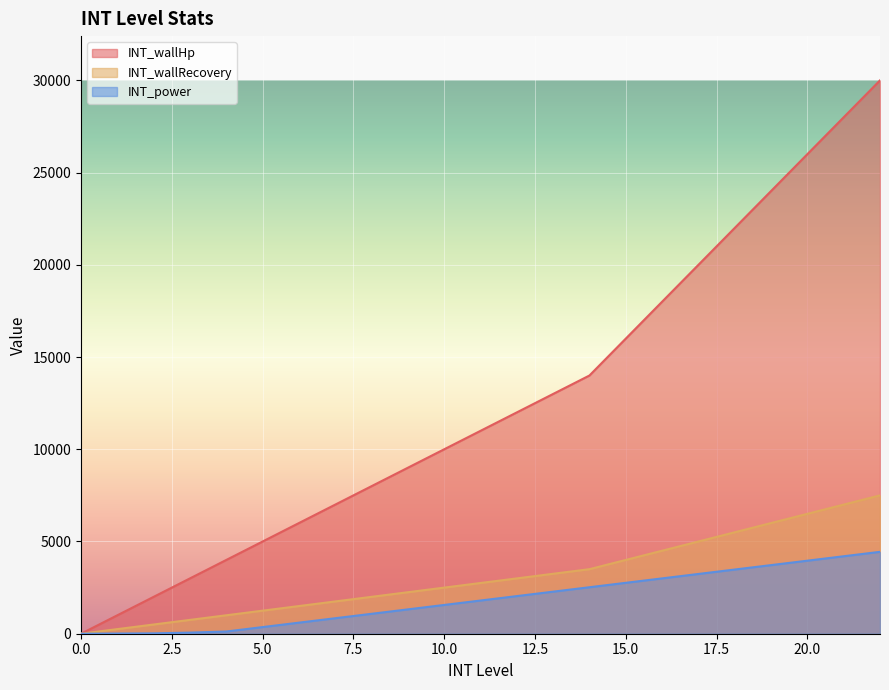

True or false: INT_power has a value of 3960 at 20.0.

True